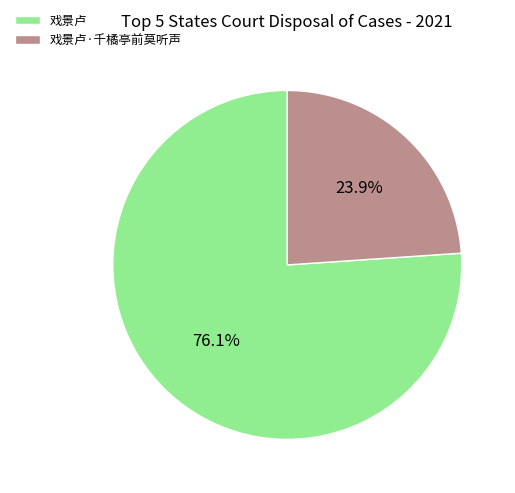

Which slice represents more than half of the pie?

戏景卢